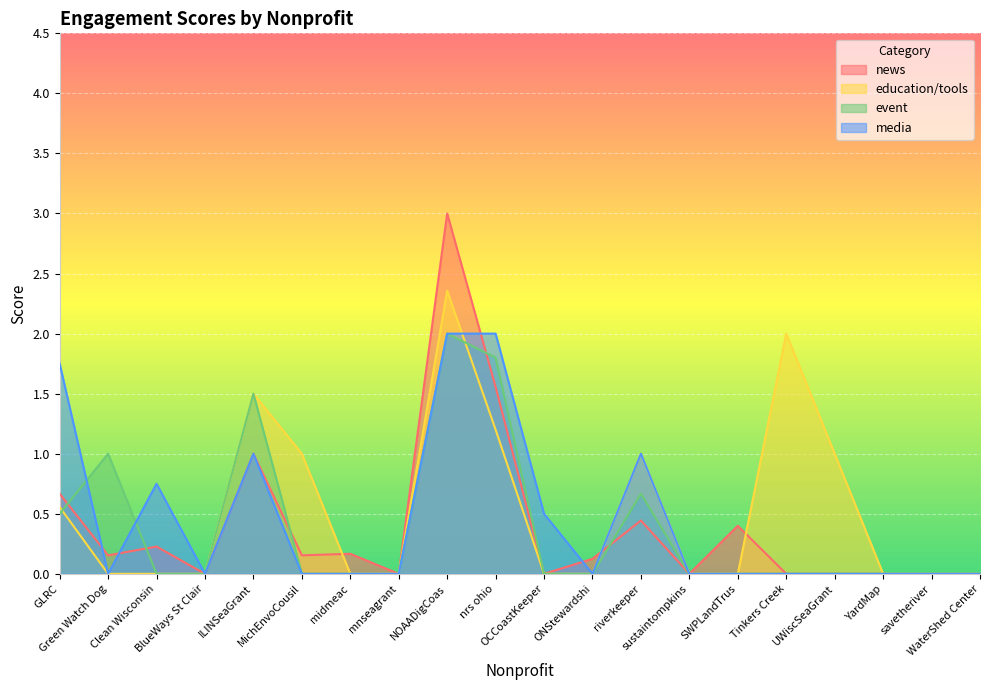

What is the label of the 11th point from the right?

nrs ohio